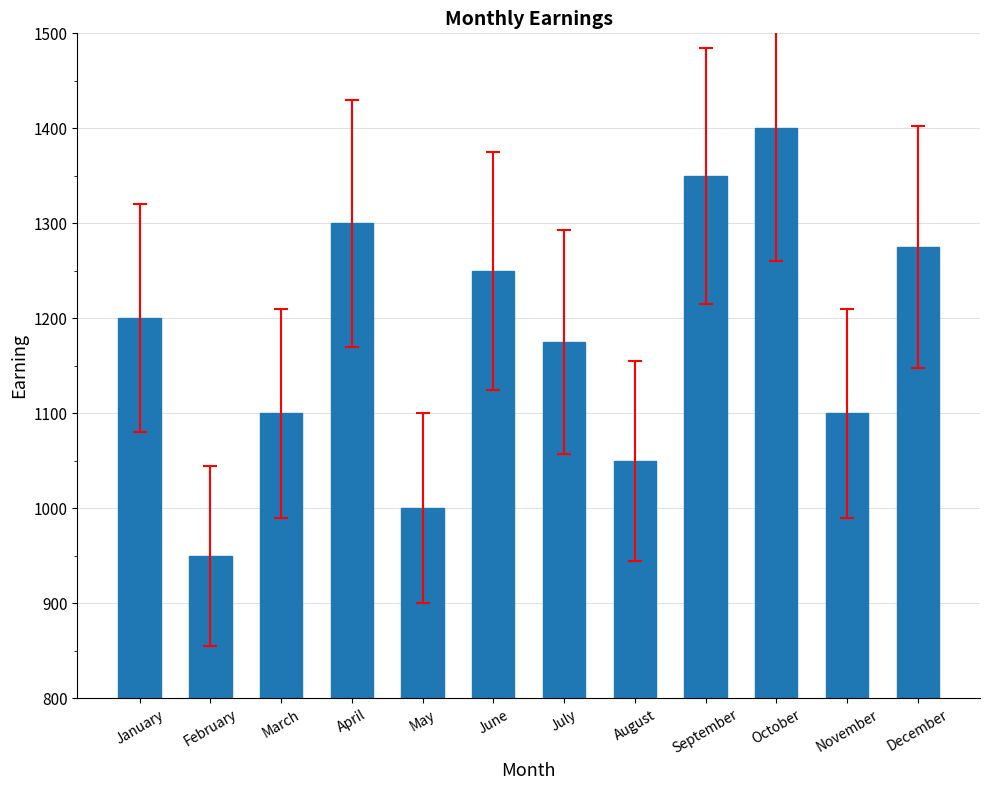

Reading right to left, extract all data points from this chart.

1275	1100	1400	1350	1050	1175	1250	1000	1300	1100	950	1200